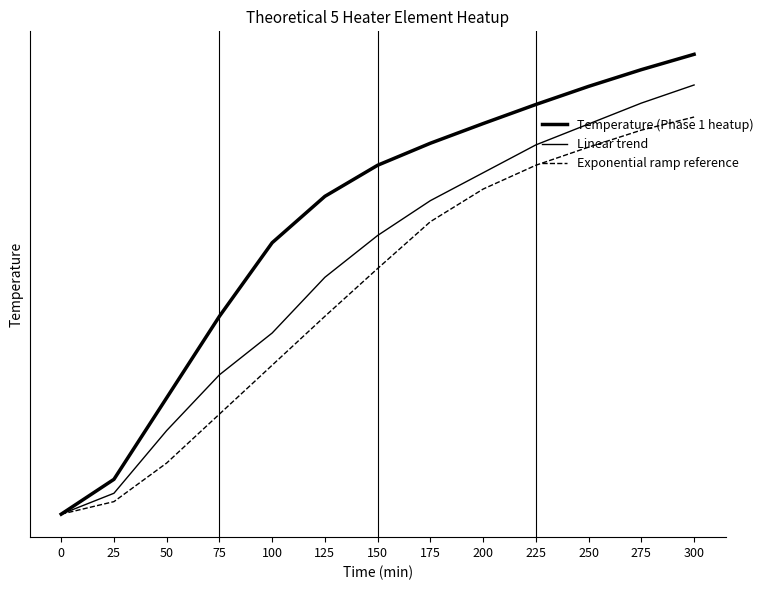

Reading left to right, list all the values displayed in this chart.

Temperature (Phase 1 heatup): 0=80.0	25=105.0	50=163.5	75=222.0	100=274.8	125=308.1	150=330.4	175=346.2	200=360.3	225=374.0	250=387.0	275=399.0	300=410.0
Linear trend: 0=80.0	25=95.0	50=140.0	75=180.0	100=210.0	125=250.0	150=280.0	175=305.0	200=325.0	225=345.0	250=360.0	275=375.0	300=388.0
Exponential ramp reference: 0=80.0	25=89.0	50=116.7	75=151.8	100=186.9	125=222.0	150=256.3	175=289.9	200=313.3	225=330.4	250=343.4	275=355.6	300=365.0